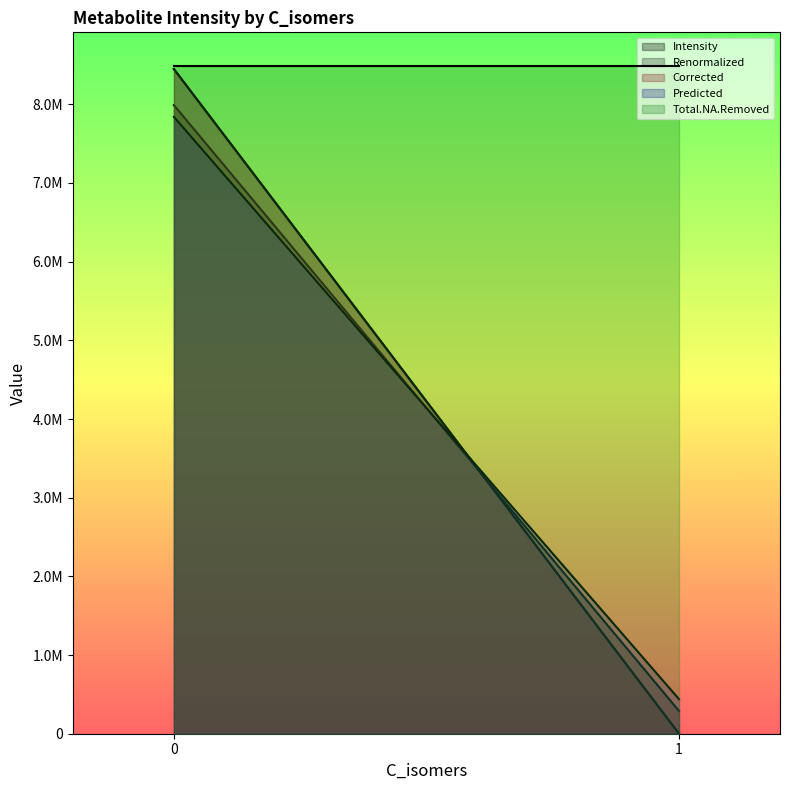

The value of Renormalized at 1 is -3745031.3. True or false?

False